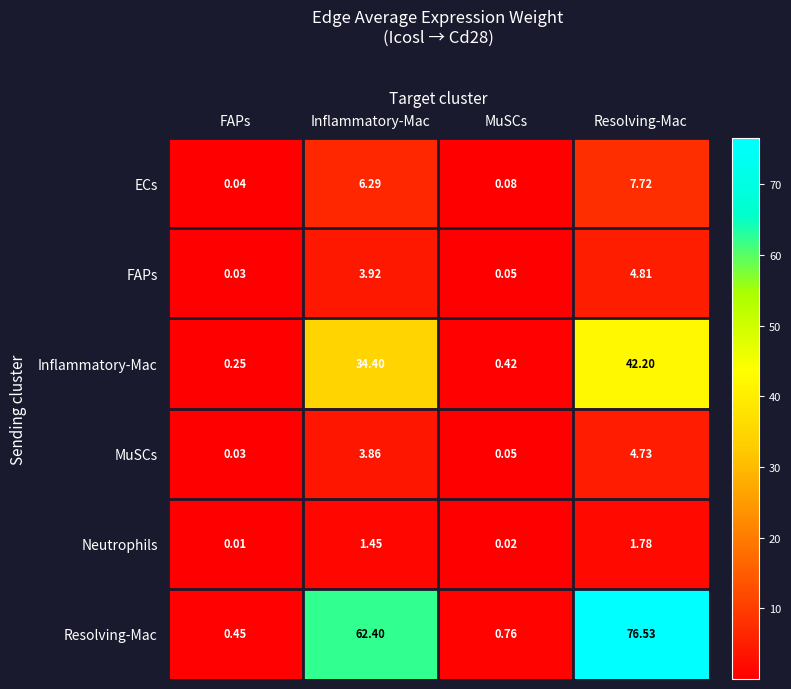

At which category does the chart reach its peak across all series?

Resolving-Mac